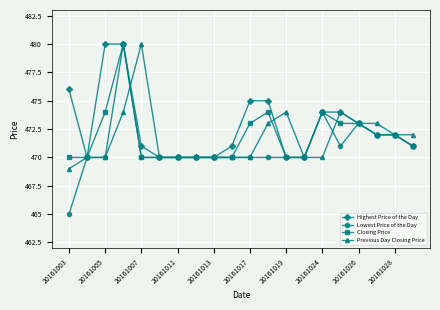

Which series has the largest range (max minus min)?

Lowest Price of the Day